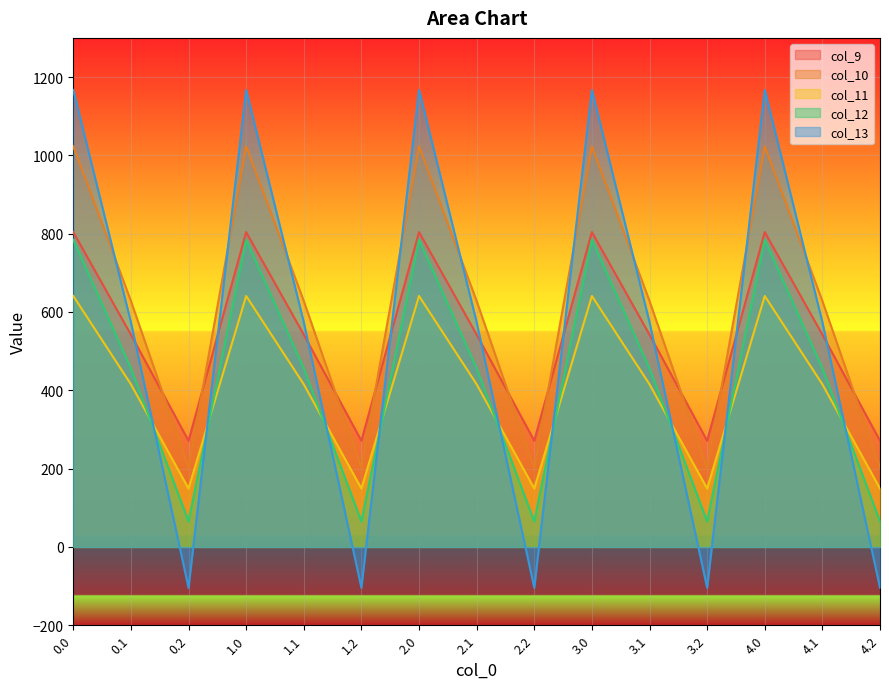

At 0.0, list the series in order from largest to smallest.

col_13, col_10, col_9, col_12, col_11